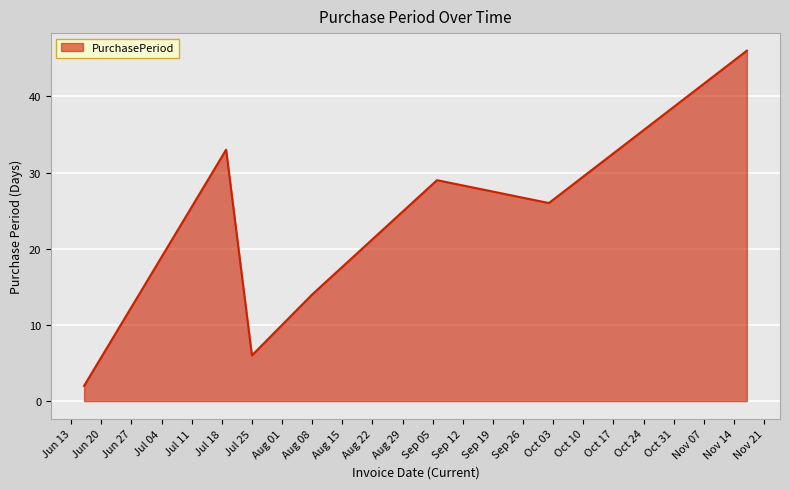

What is the difference between the maximum and minimum values?

44